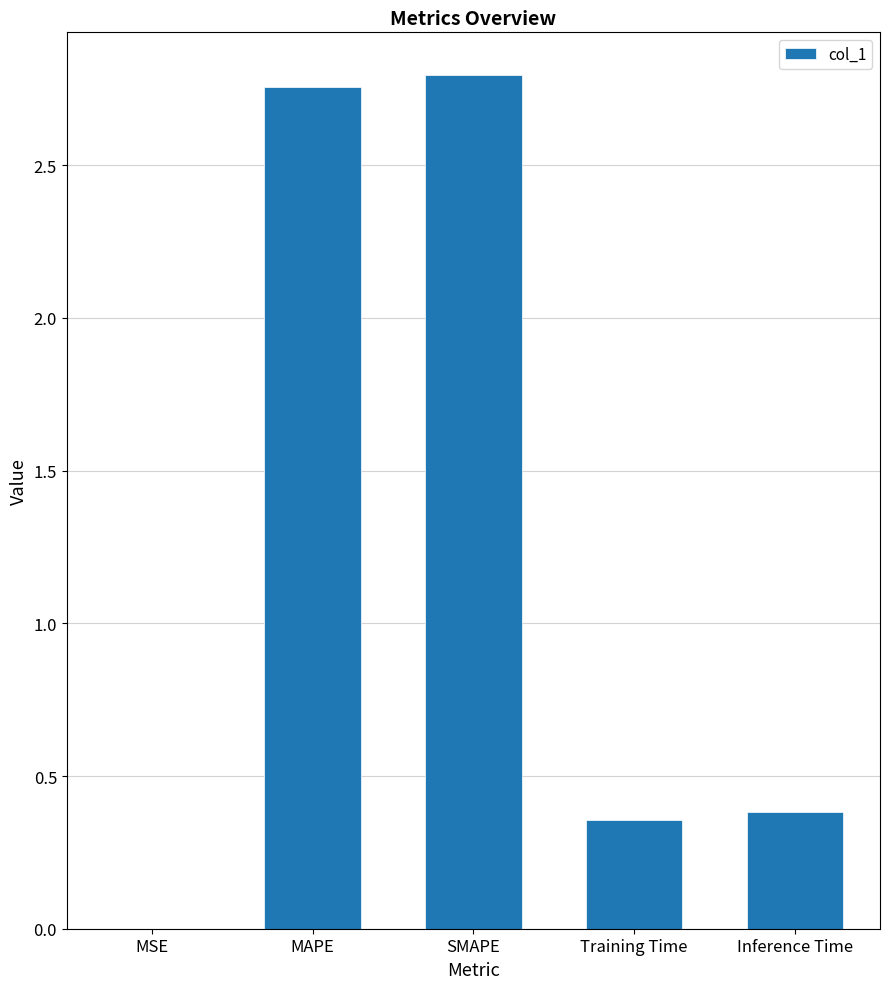

The chart shows a value of 0.2 at Training Time. True or false?

False